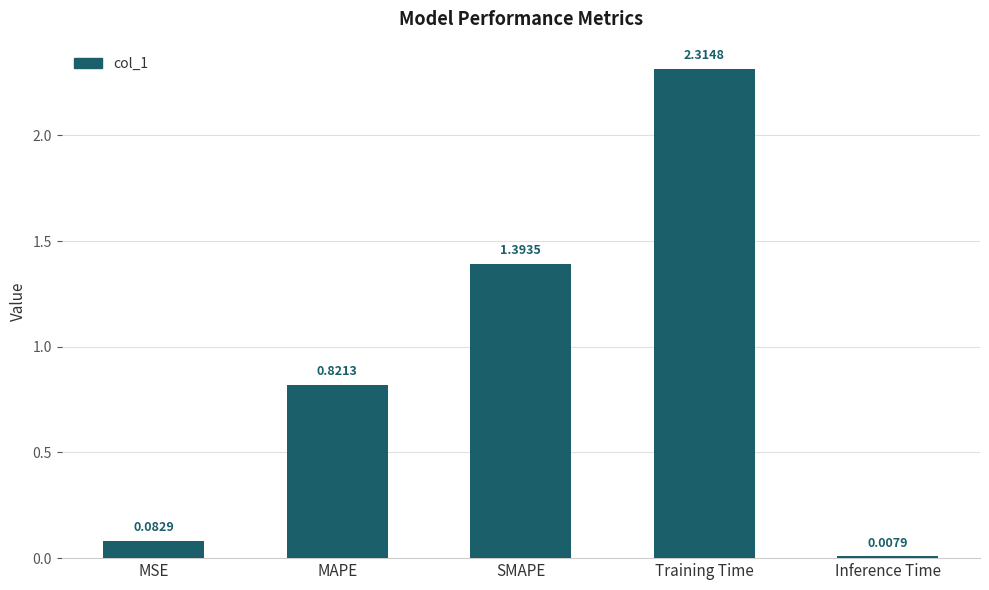

At which label is the value closest to 1?

MAPE